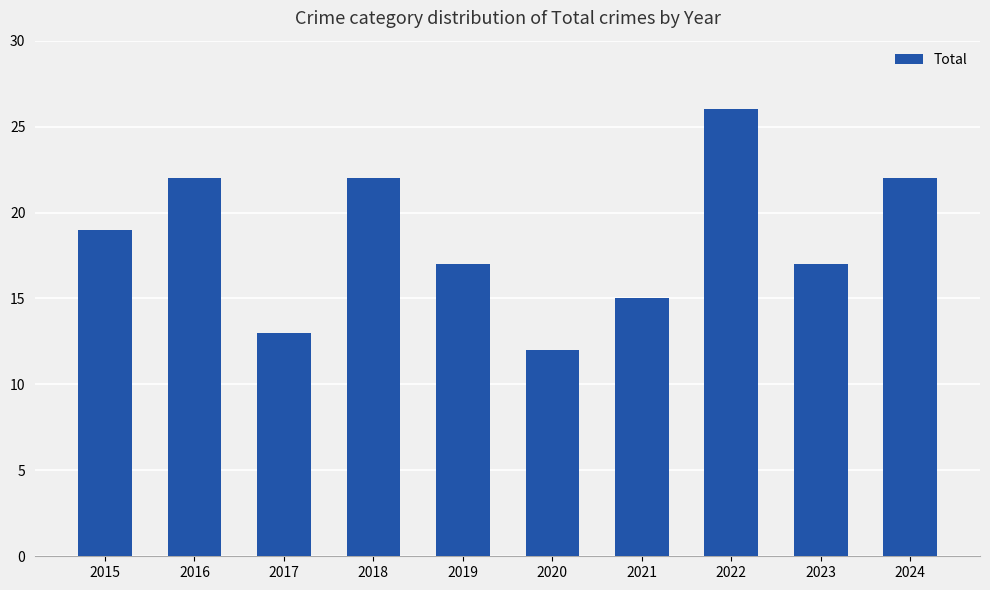

Which category has the lowest value across all series?

2020